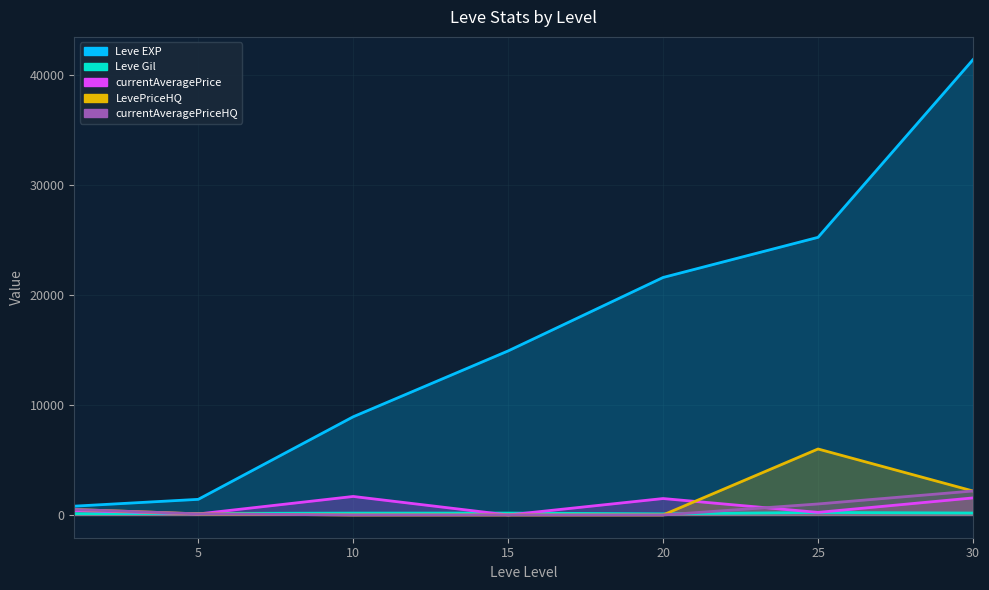

List the series in order of their peak value, highest first.

Leve EXP, LevePriceHQ, currentAveragePriceHQ, currentAveragePrice, Leve Gil